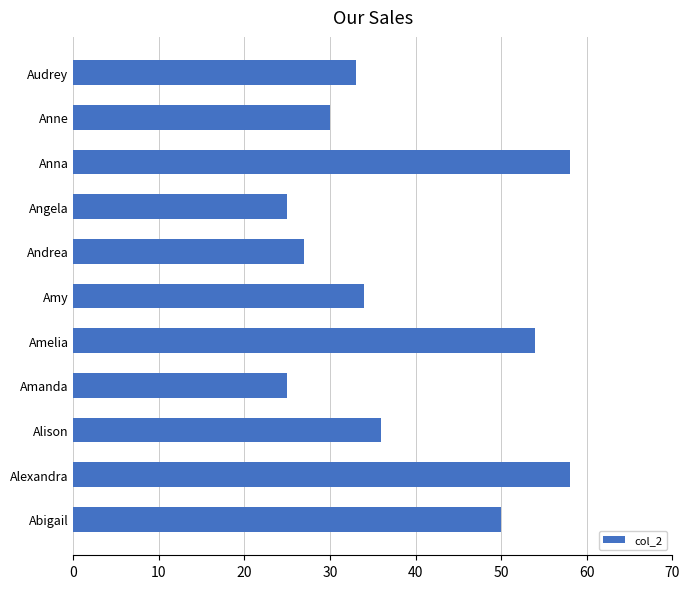

How many series are shown in this chart?

1